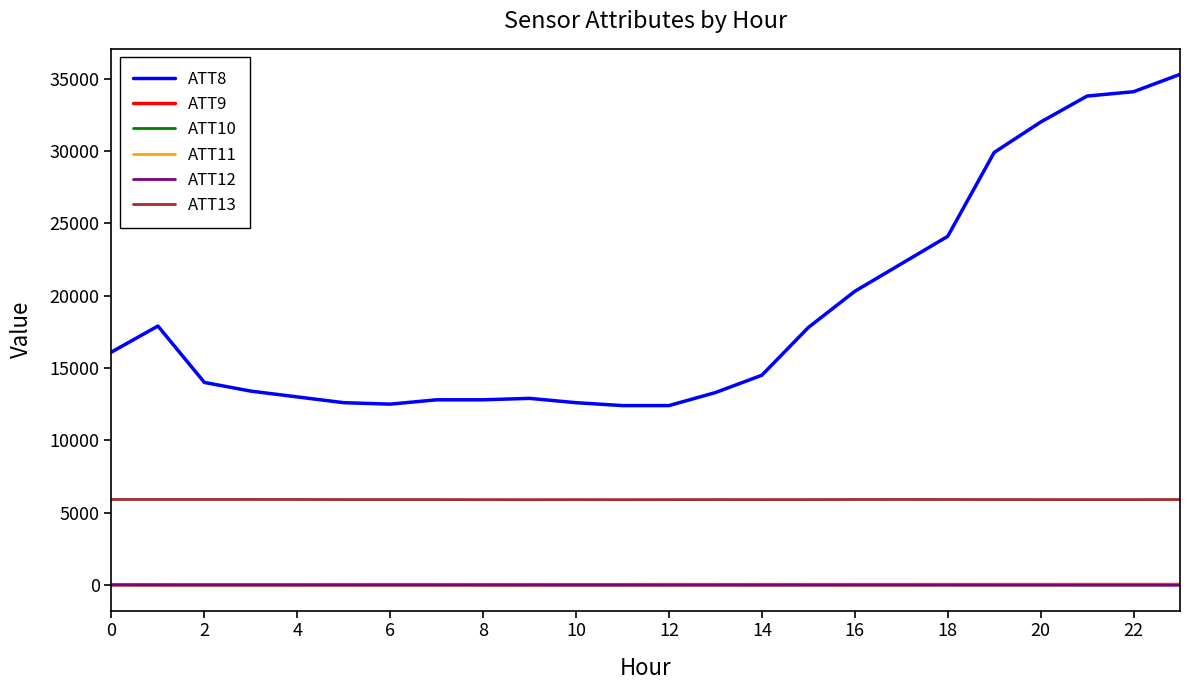

True or false: ATT11 and ATT8 cross at least once.

False